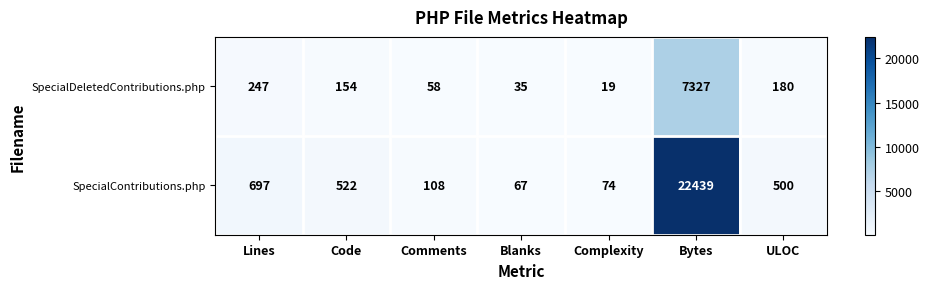

True or false: SpecialContributions.php has a value of 500 at ULOC.

True